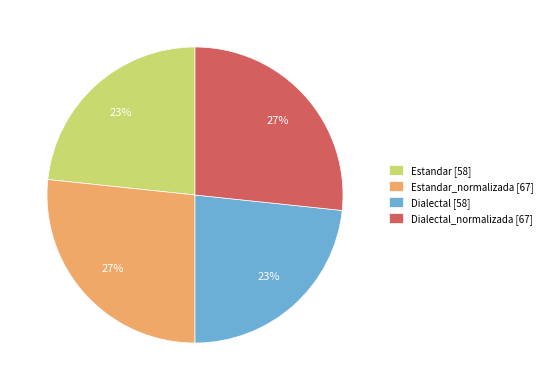

Does Dialectal_normalizada [67] account for over 50% of the chart?

No